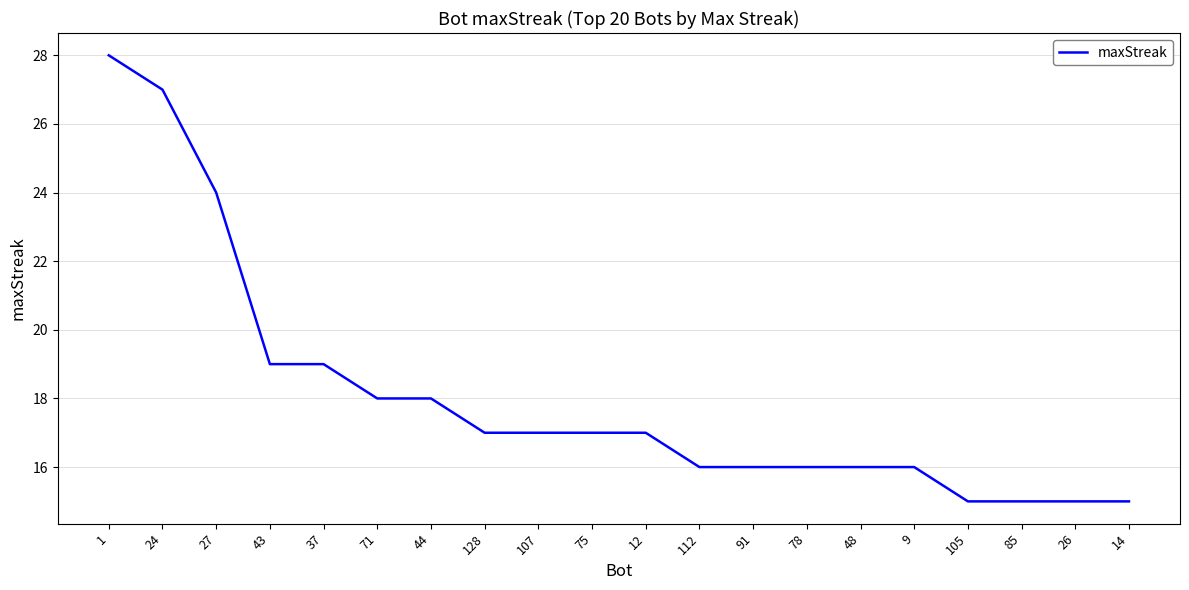

Reading left to right, transcribe all the data shown in this chart.

28	27	24	19	19	18	18	17	17	17	17	16	16	16	16	16	15	15	15	15